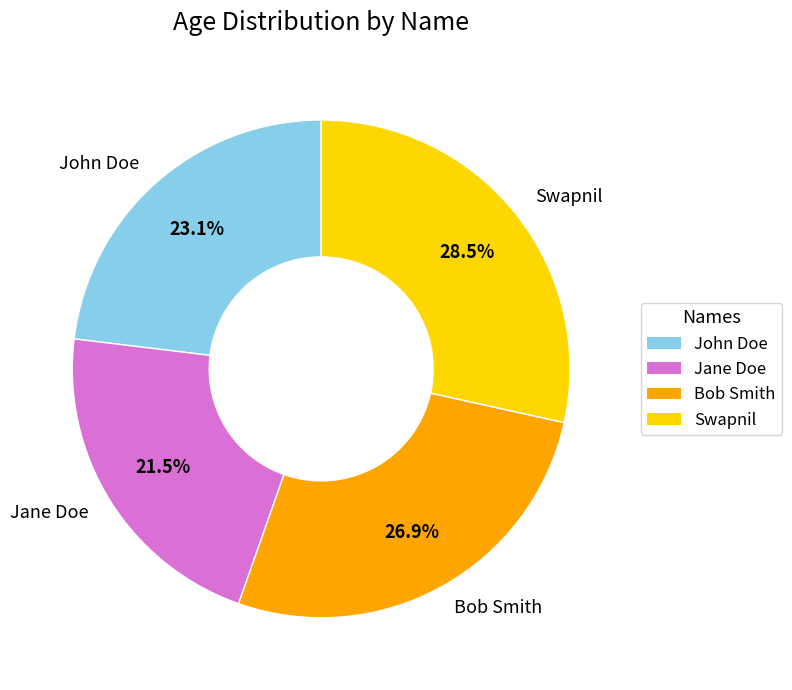

Rank the categories by value from highest to lowest.

Swapnil, Bob Smith, John Doe, Jane Doe